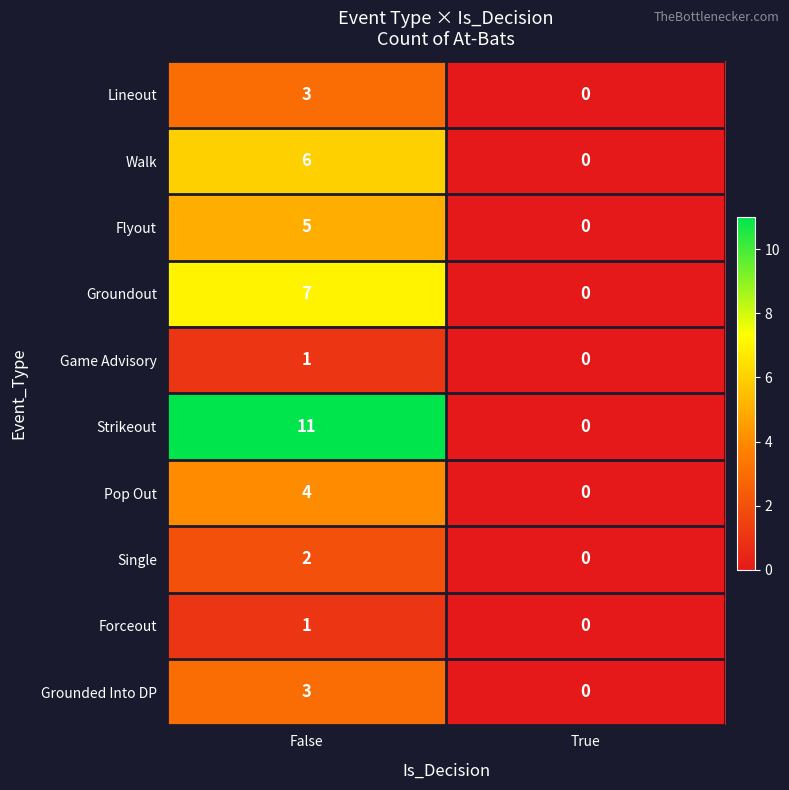

Reading right to left, transcribe all the data shown in this chart.

Lineout: 0	3
Walk: 0	6
Flyout: 0	5
Groundout: 0	7
Game Advisory: 0	1
Strikeout: 0	11
Pop Out: 0	4
Single: 0	2
Forceout: 0	1
Grounded Into DP: 0	3